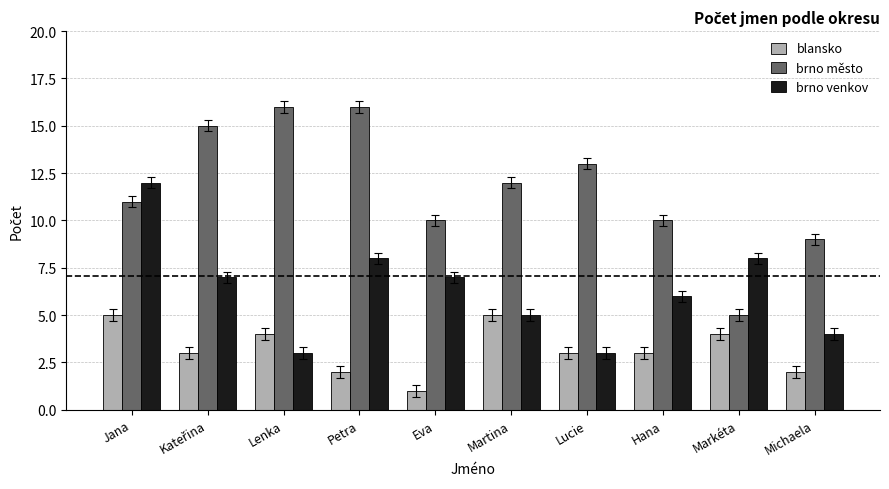

What is the difference between the highest and lowest values at Jana?

7